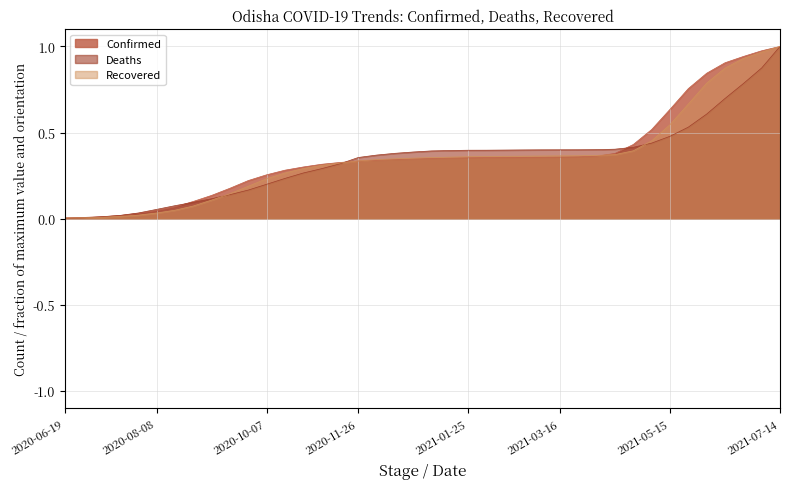

How many times do Recovered and Deaths cross each other?

4